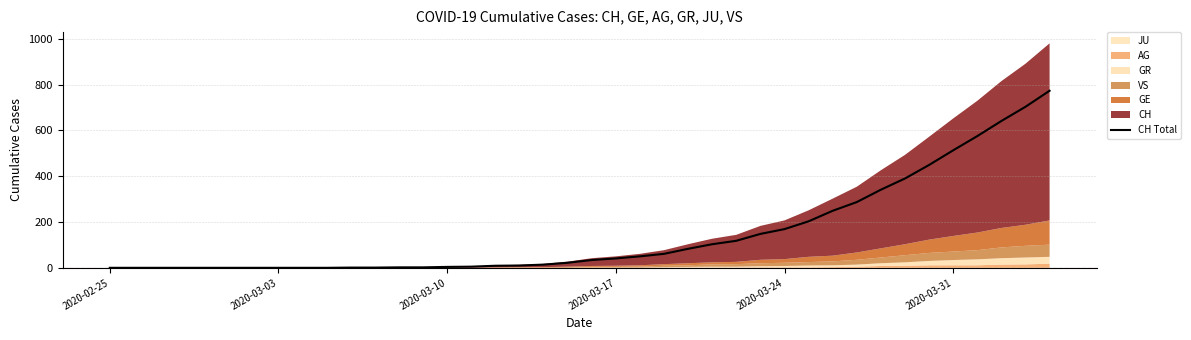

The CH Total series shows 0 at 2020-02-25. True or false?

True